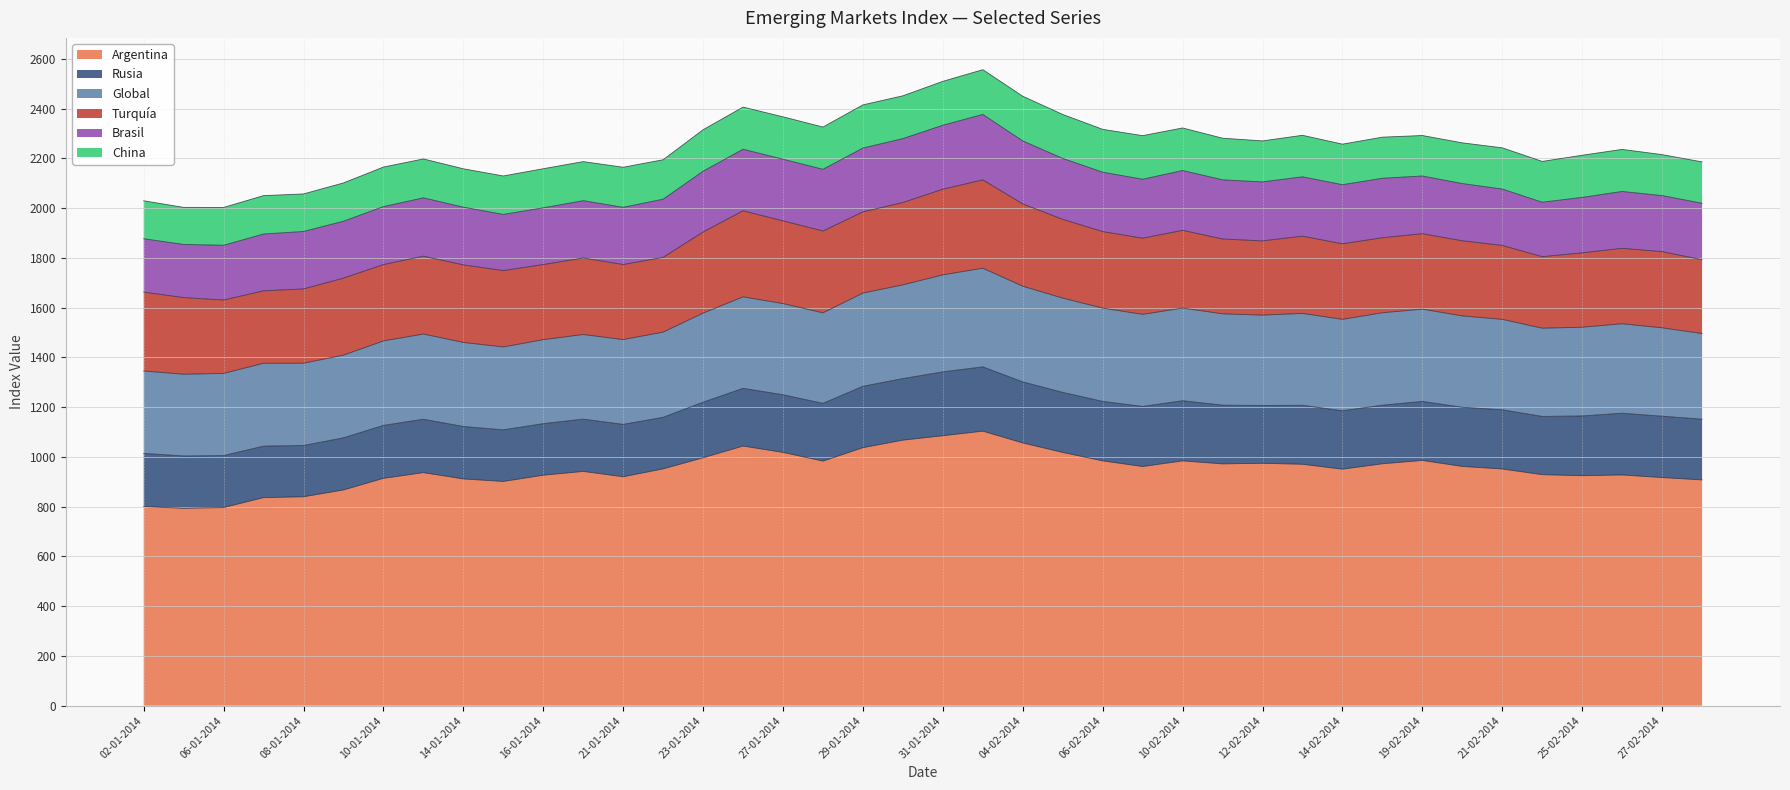

What position from the left is 11-02-2014?

28